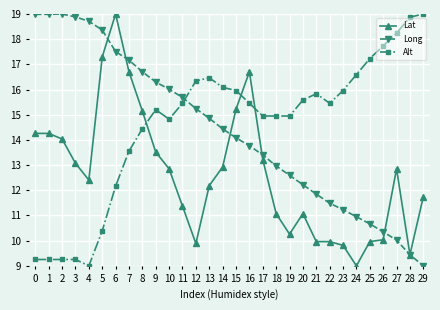

True or false: Lat has more than 1 interior local peaks.

True